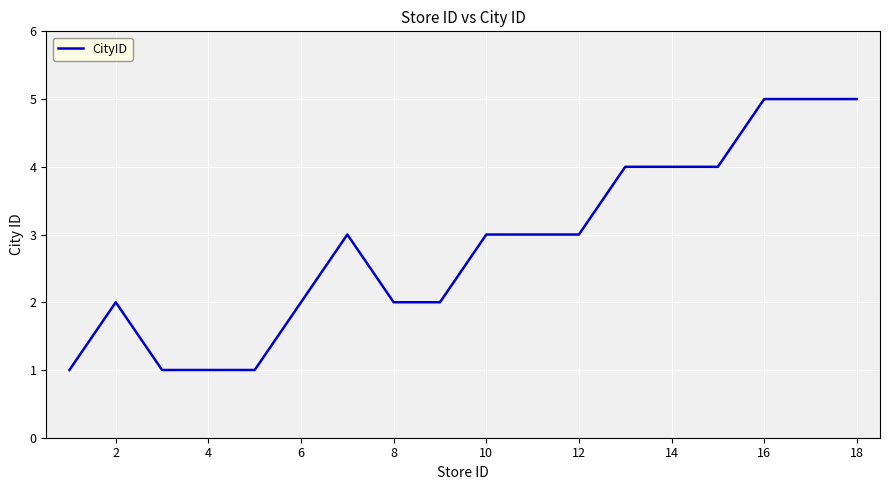

What is the maximum value shown in the chart?

5